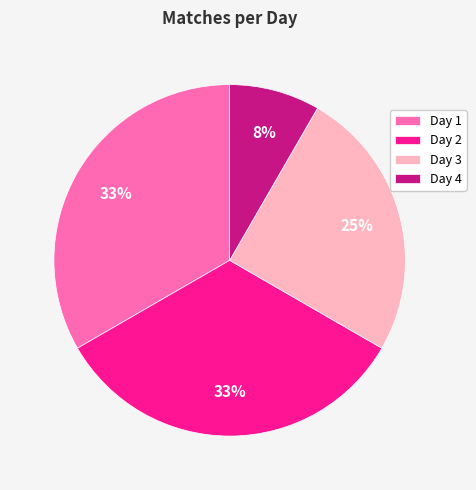

Between Day 3 and Day 2, which is larger?

Day 2